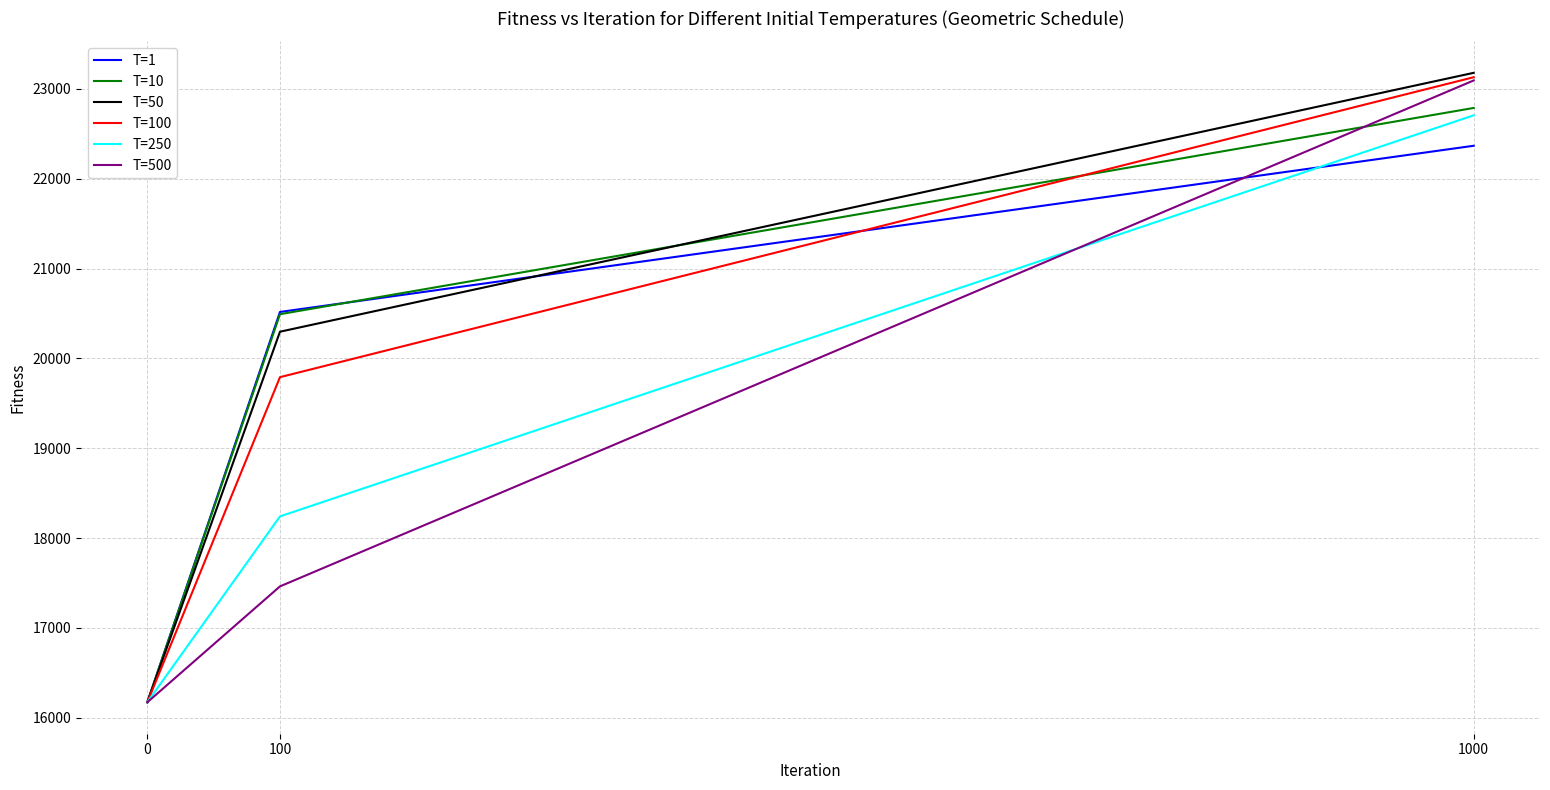

At which label is T=500 closest to 19634?

100